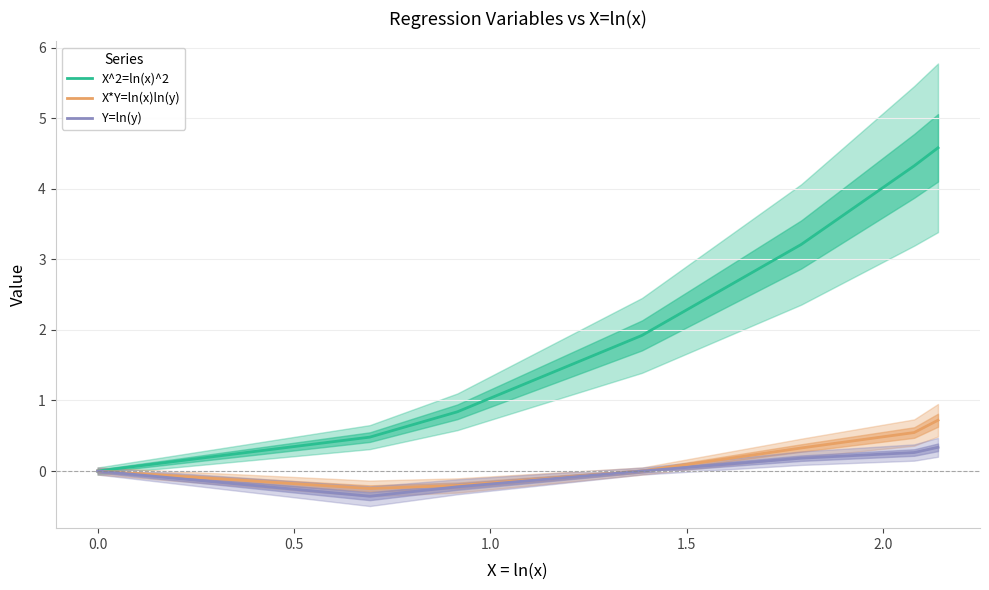

What is the difference between the second highest and minimum values in the X*Y=ln(x)ln(y) series?

0.8